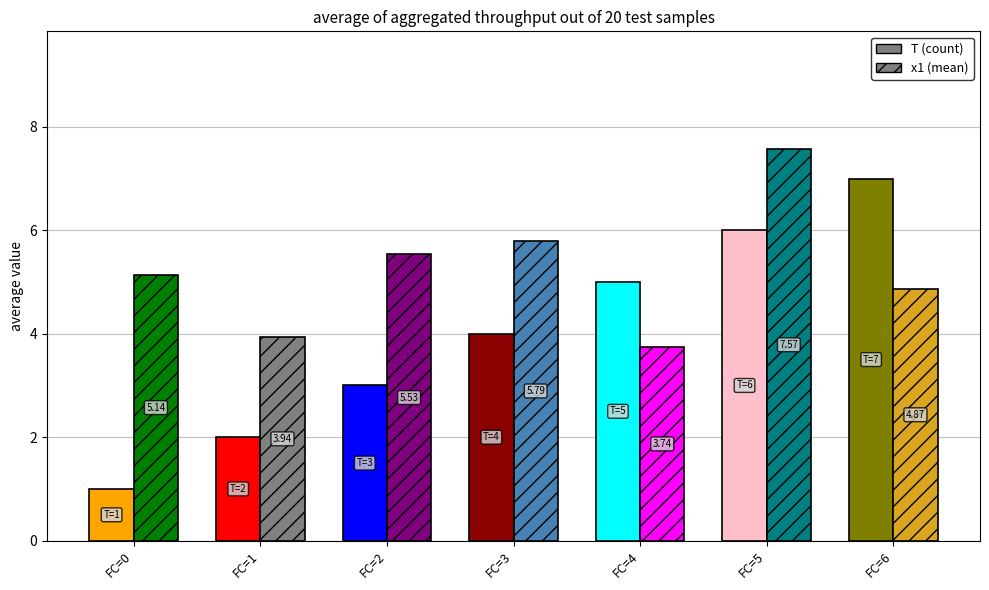

What is the maximum value for x1?

7.6